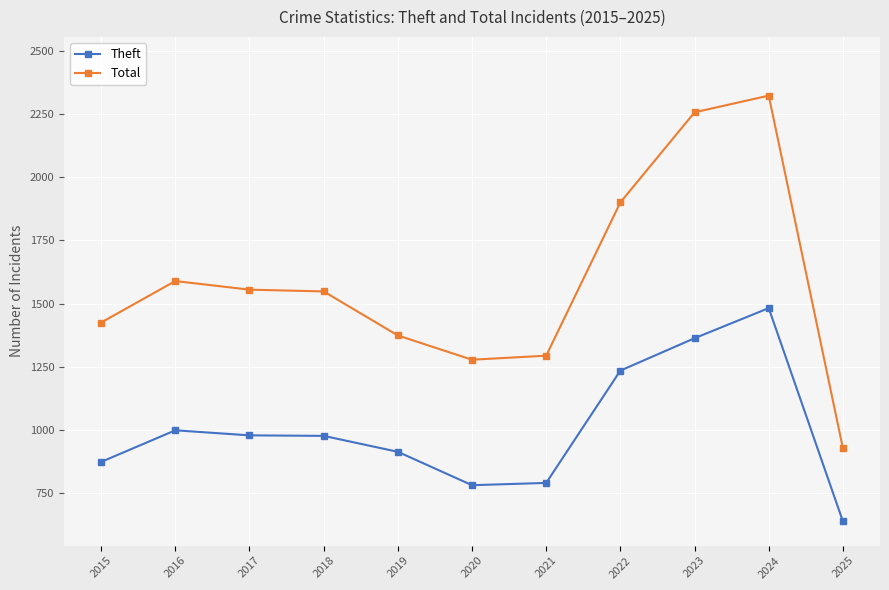

At how many categories does at least one series exceed 1247?

10